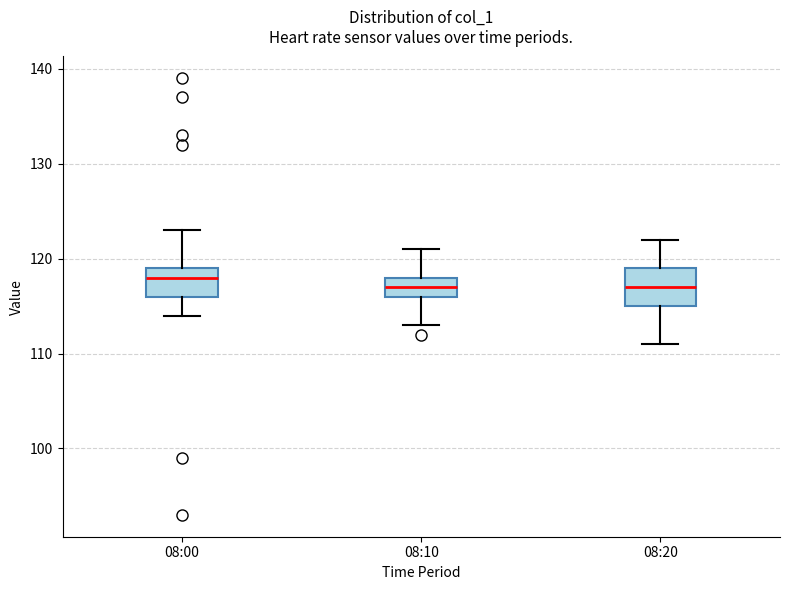

Which box is the tallest, from its lower edge to its upper edge?

08:20